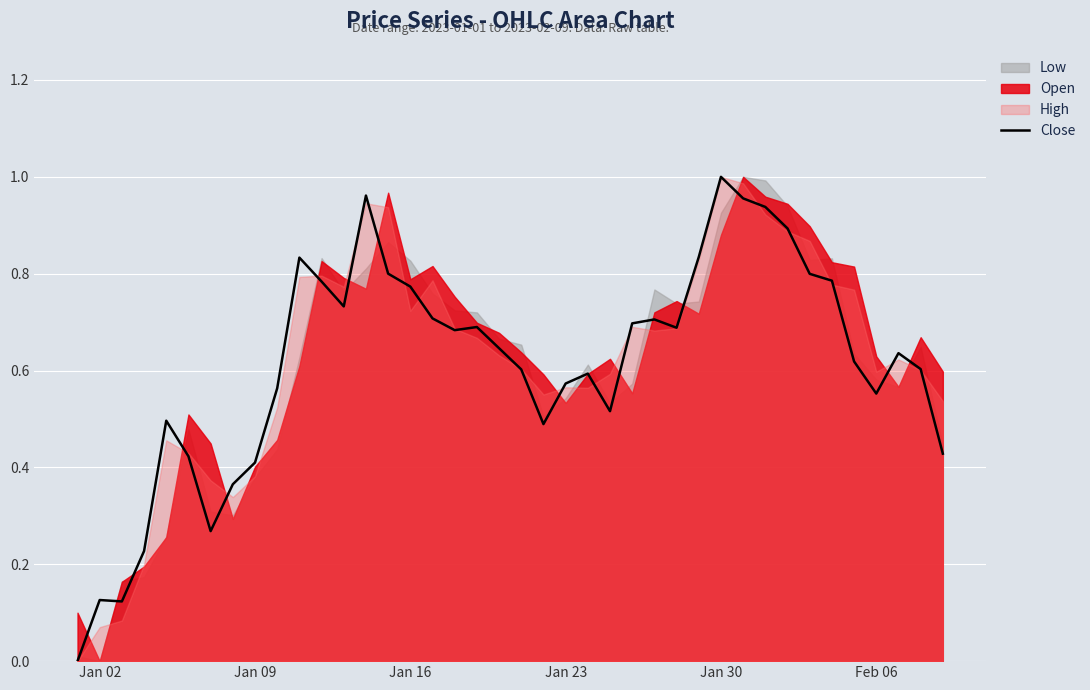

How many interior local peaks (higher than both neighbors) does the data have?

9